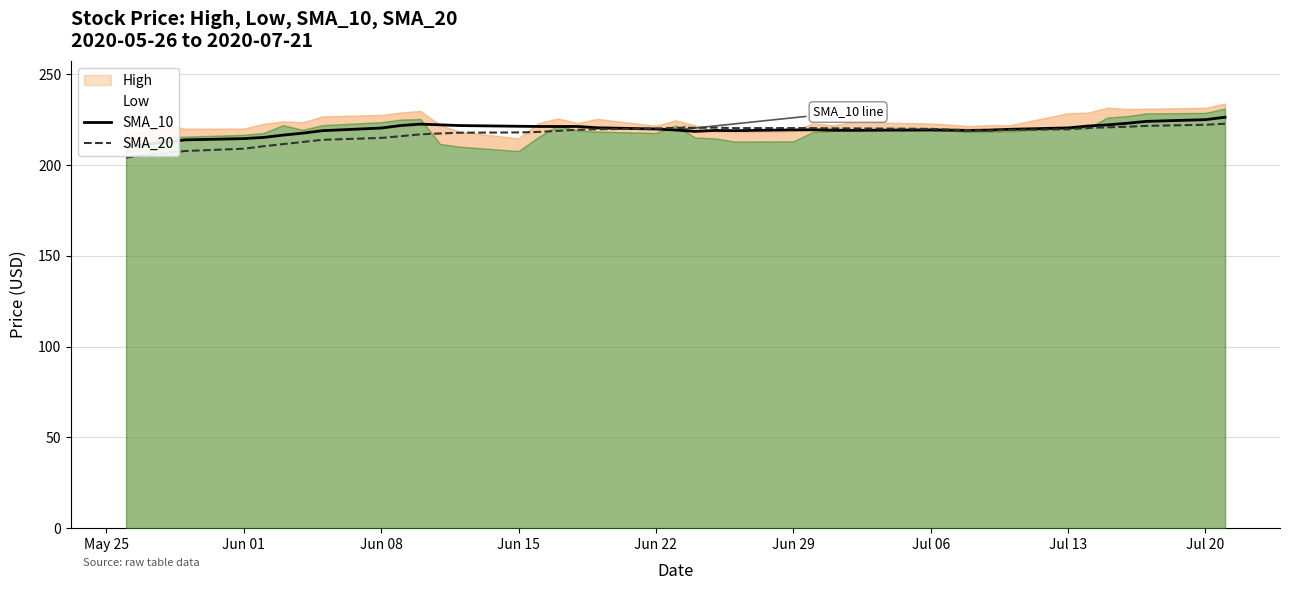

The SMA_20 series shows 222.2 at Jul 20. True or false?

True